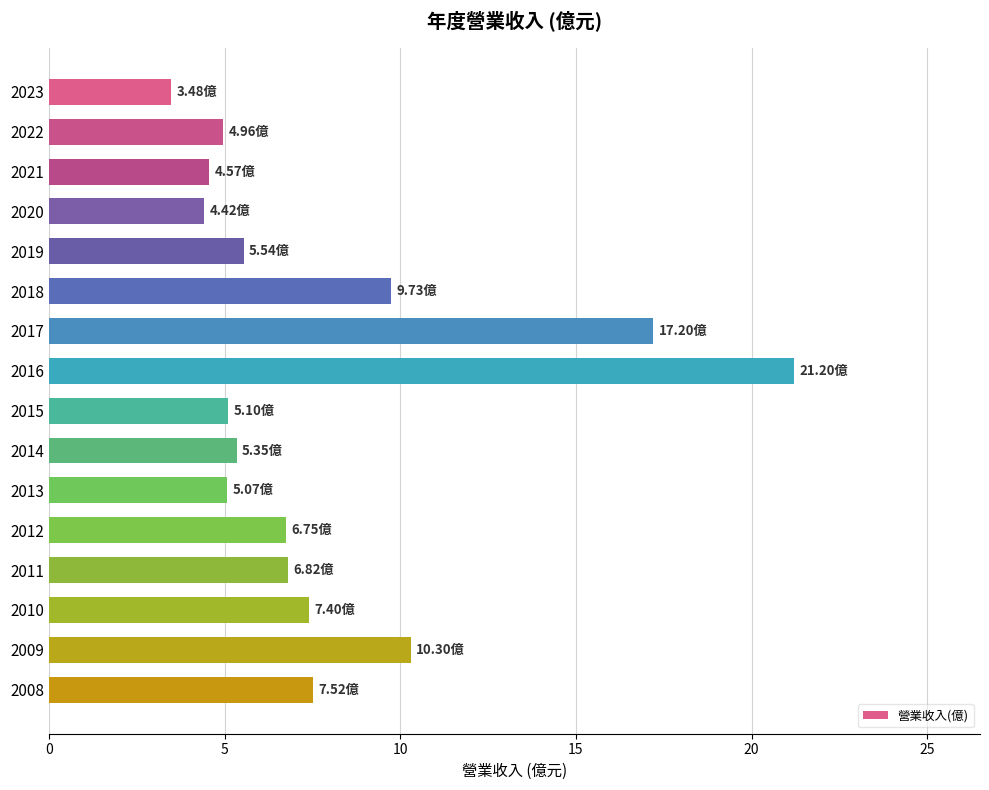

What is the sum of all values?

125.4